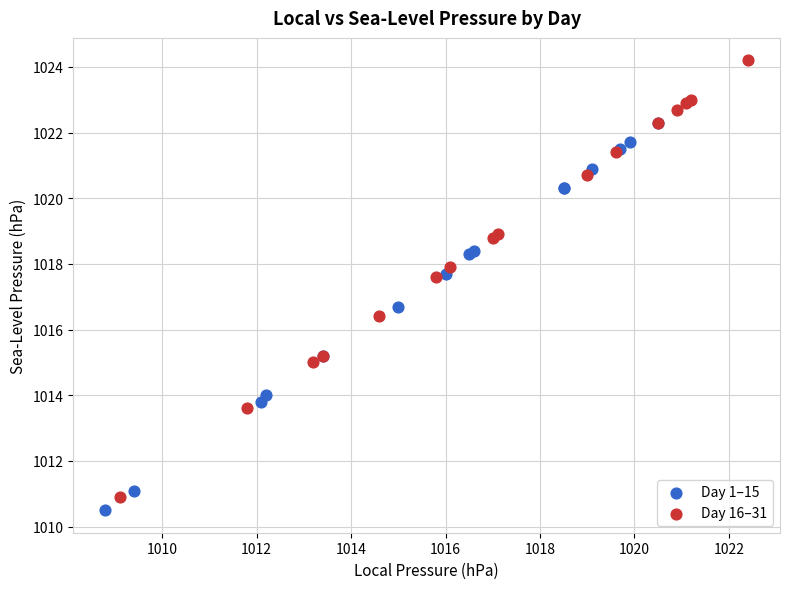

Which series contains the highest Y value?

Day 16–31